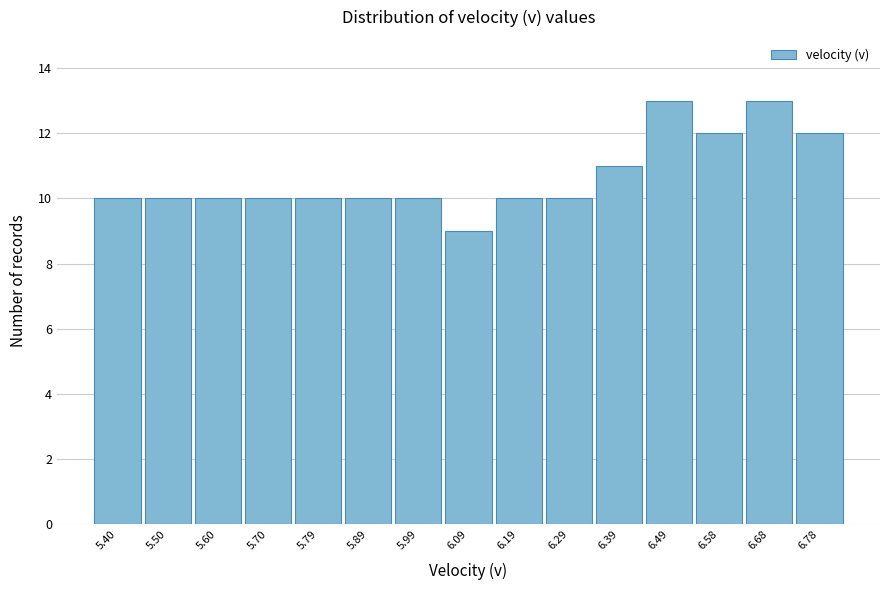

Reading left to right, list all the values displayed in this chart.

5.40=10	5.50=10	5.60=10	5.70=10	5.79=10	5.89=10	5.99=10	6.09=9	6.19=10	6.29=10	6.39=11	6.49=13	6.58=12	6.68=13	6.78=12